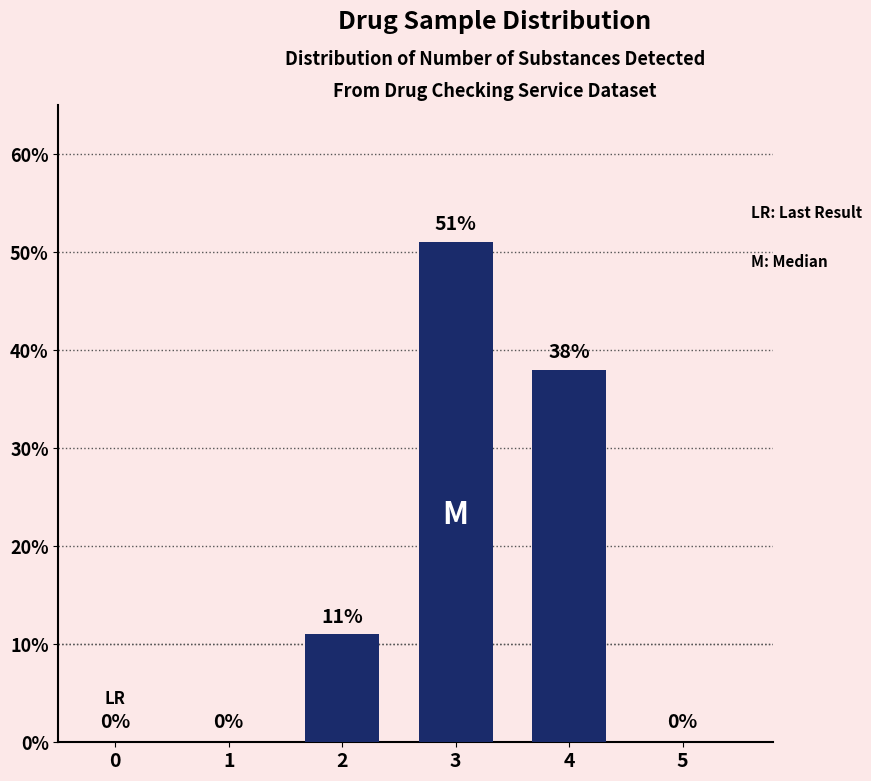

At which category does the chart reach its peak across all series?

3